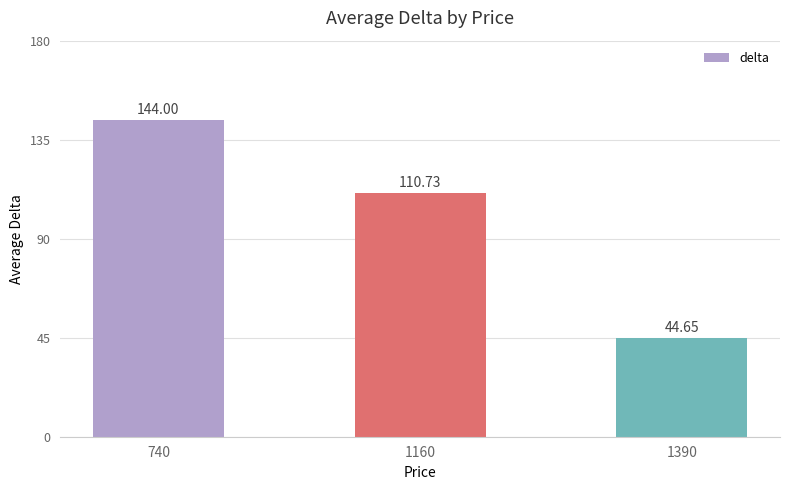

Rank the categories by value from highest to lowest.

740, 1160, 1390